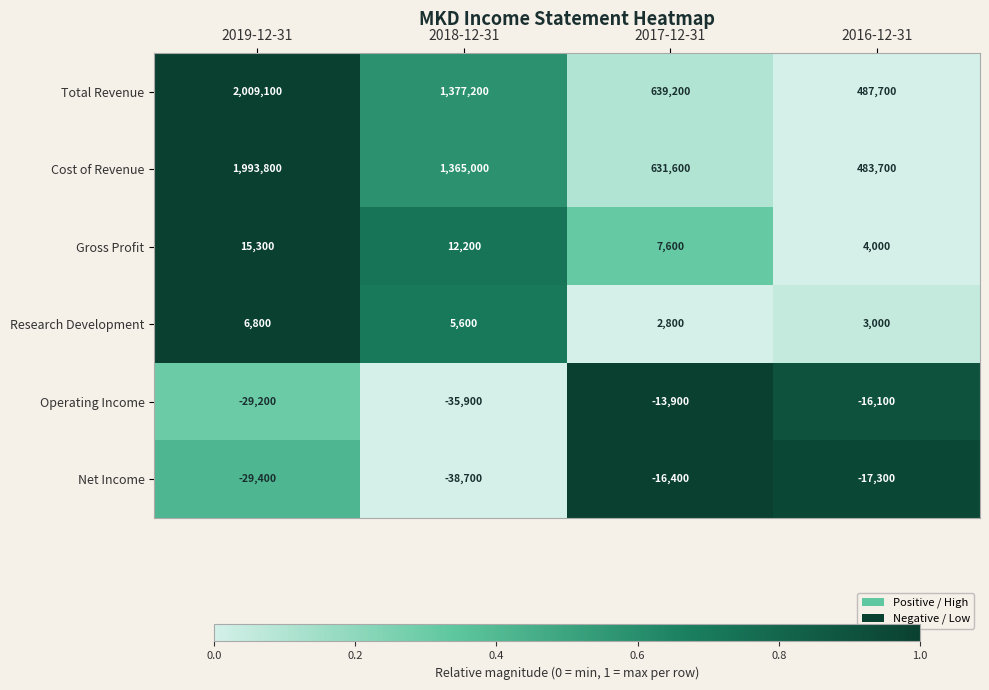

What is the difference between the maximum and minimum values in the Research Development series?

4000